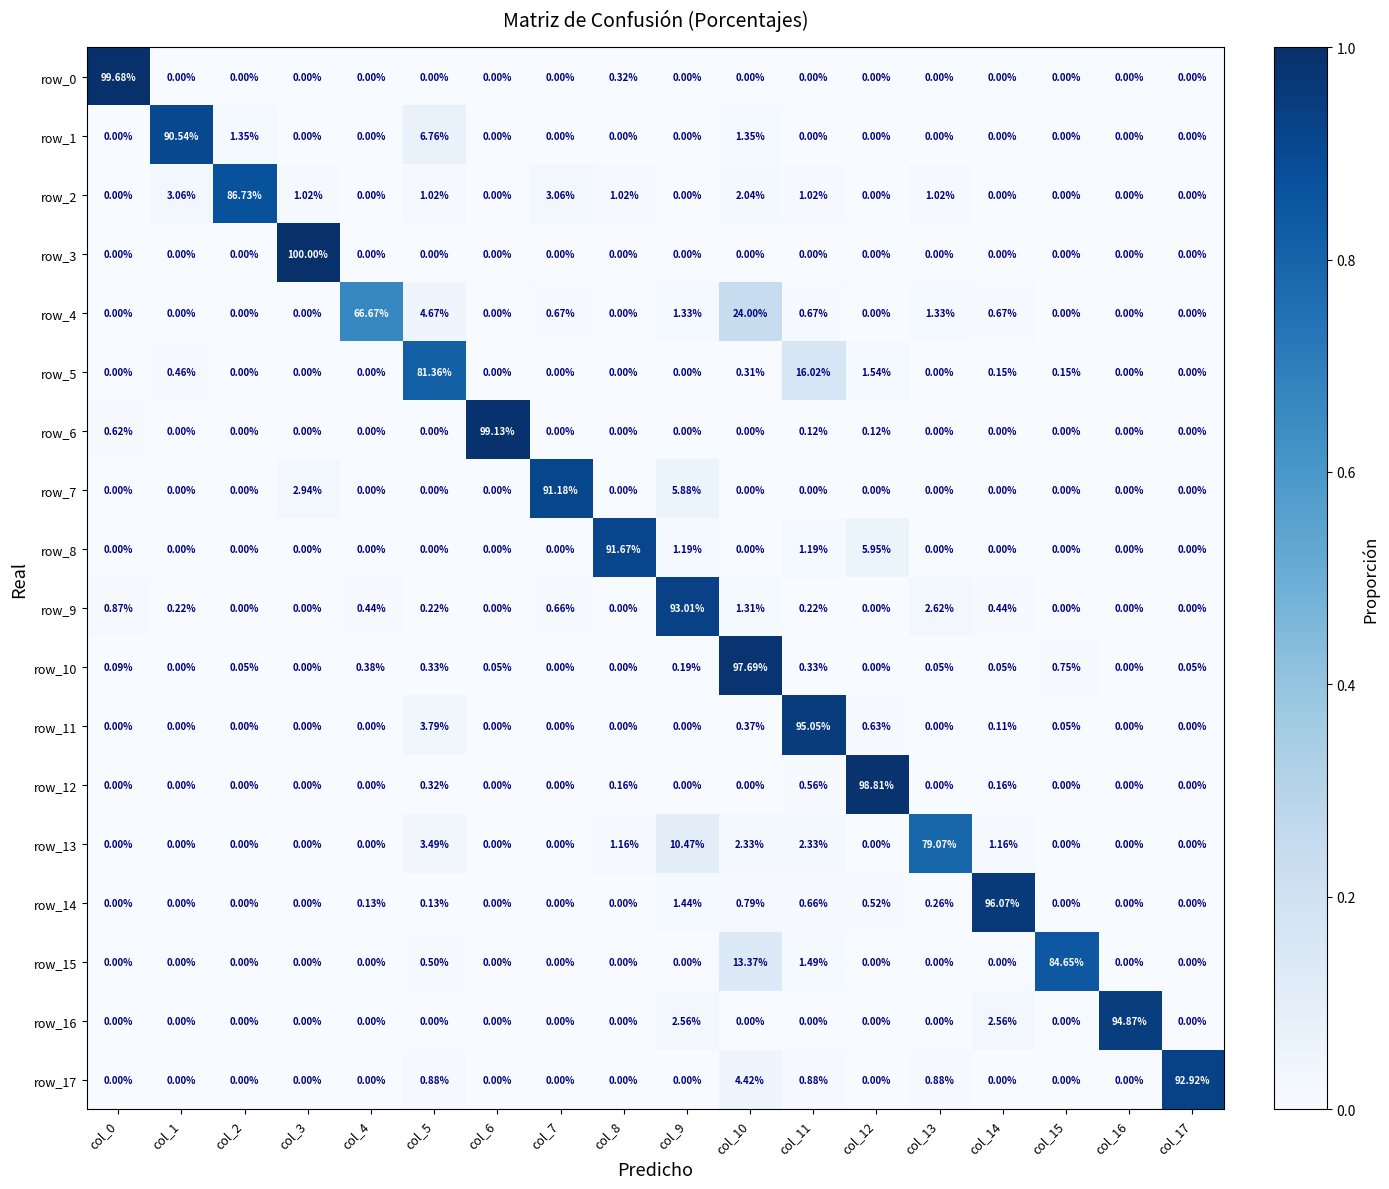

Rank the categories by row_12 value from highest to lowest.

col_12, col_11, col_5, col_8, col_14, col_0, col_1, col_2, col_3, col_4, col_6, col_7, col_9, col_10, col_13, col_15, col_16, col_17